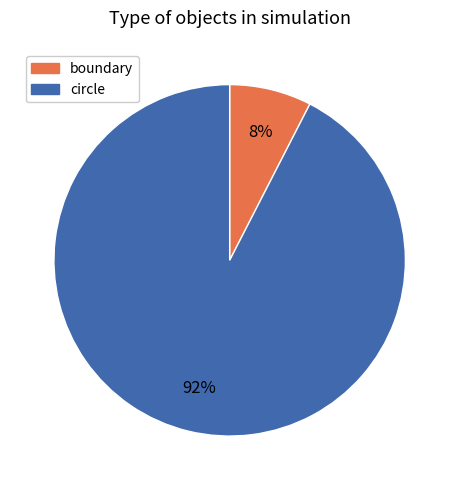

Do circle and boundary together represent more than half of the pie?

Yes